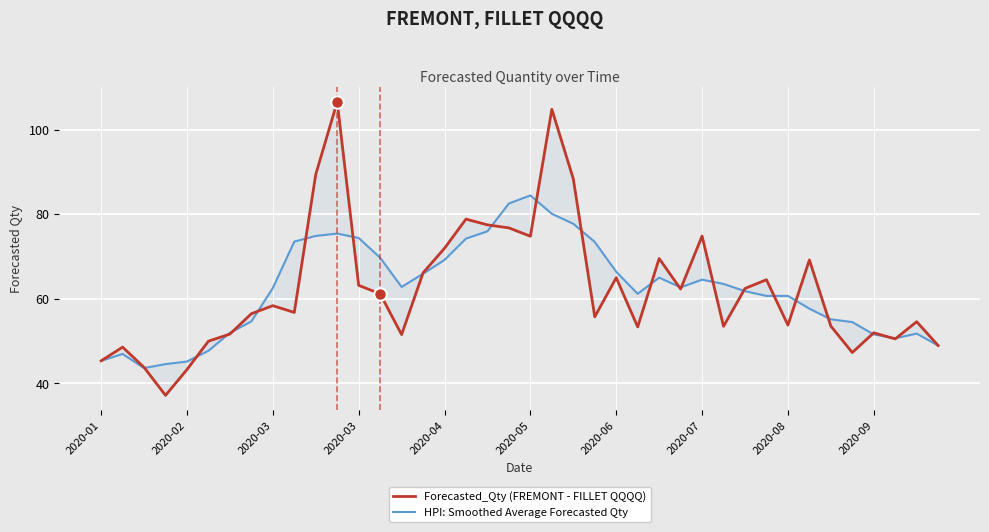

At how many categories does at least one series exceed 69?

16